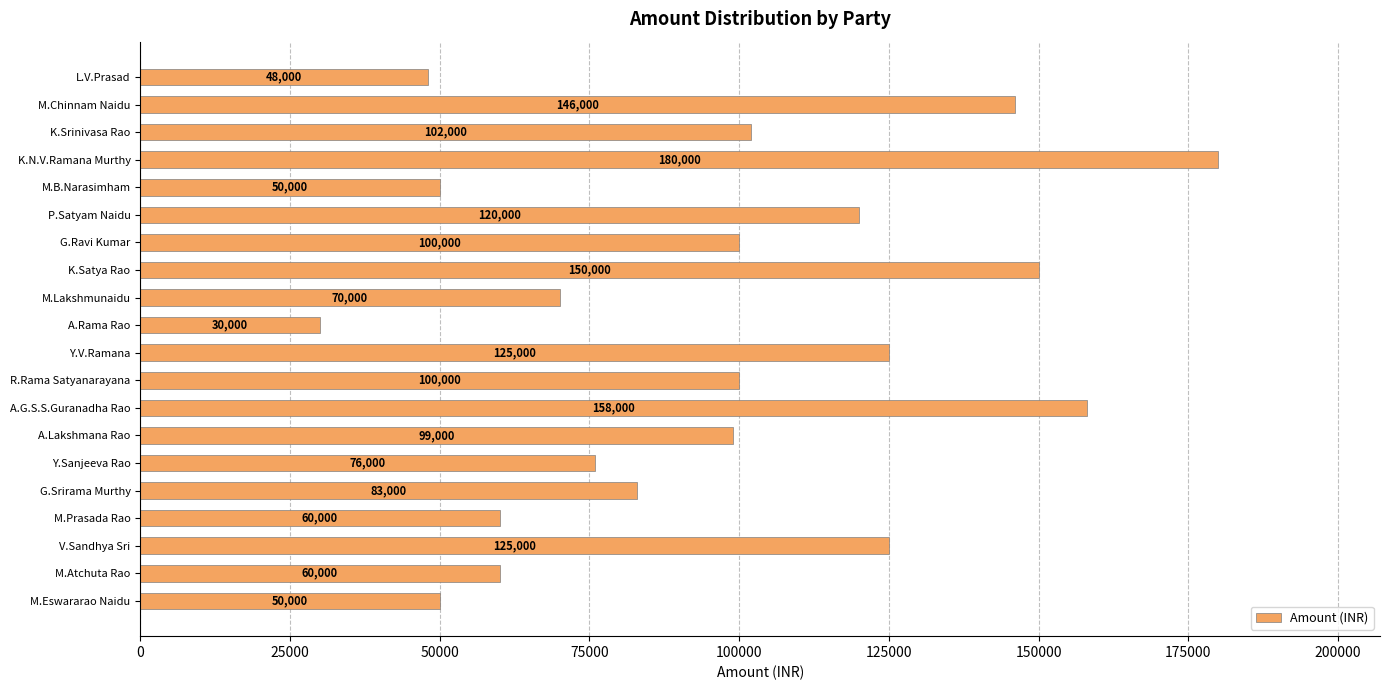

True or false: the data shows 31480 at M.Prasada Rao.

False